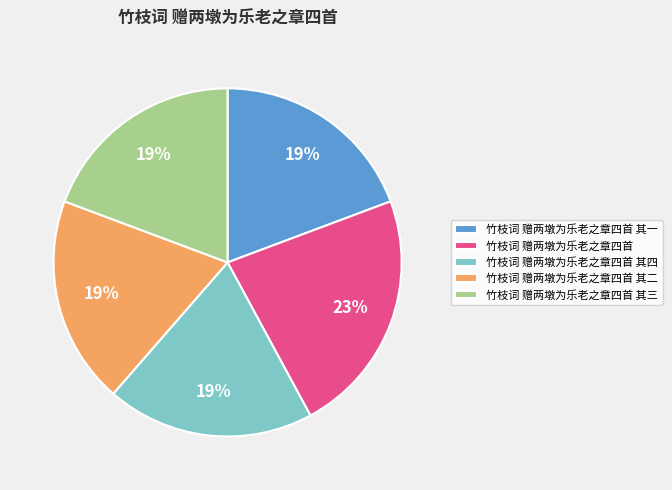

Which slice is the largest?

竹枝词 赠两墩为乐老之章四首